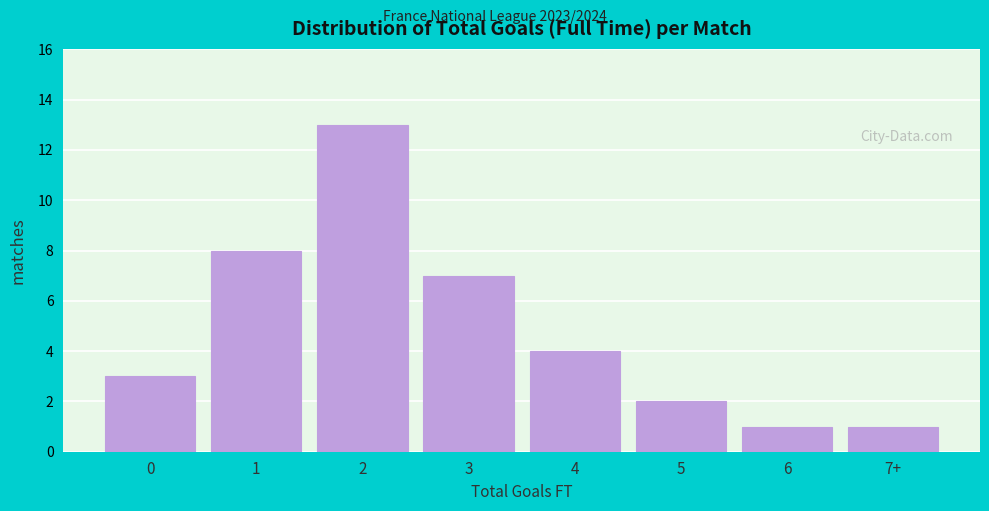

Reading left to right, list all the values displayed in this chart.

3	8	13	7	4	2	1	1